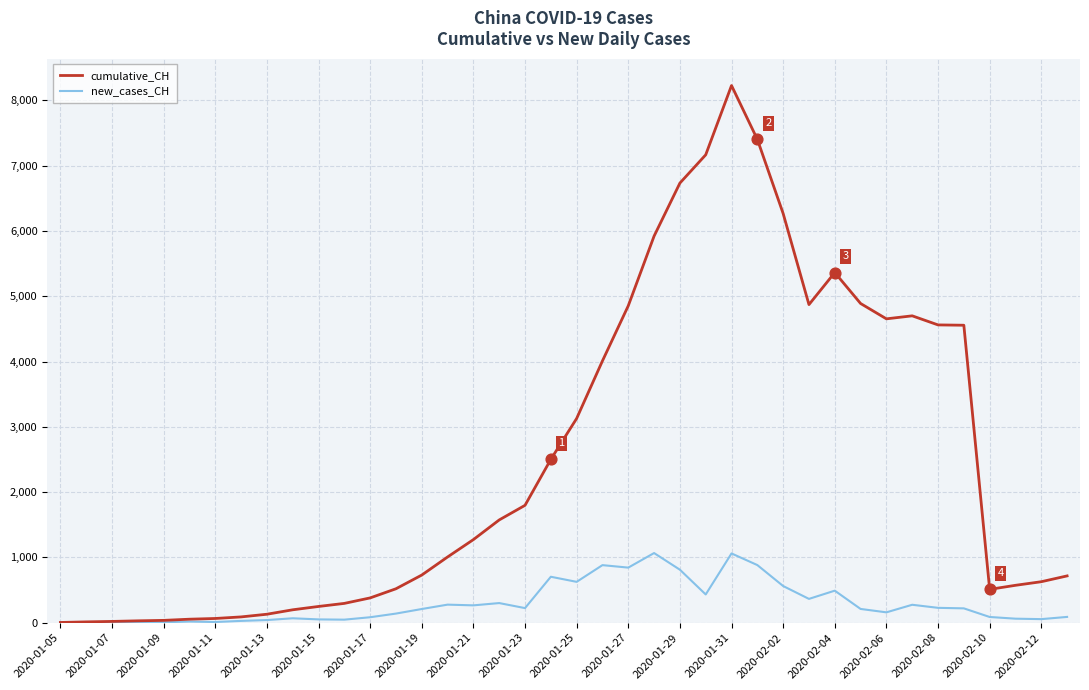

Which series has the largest total across all categories?

cumulative_CH